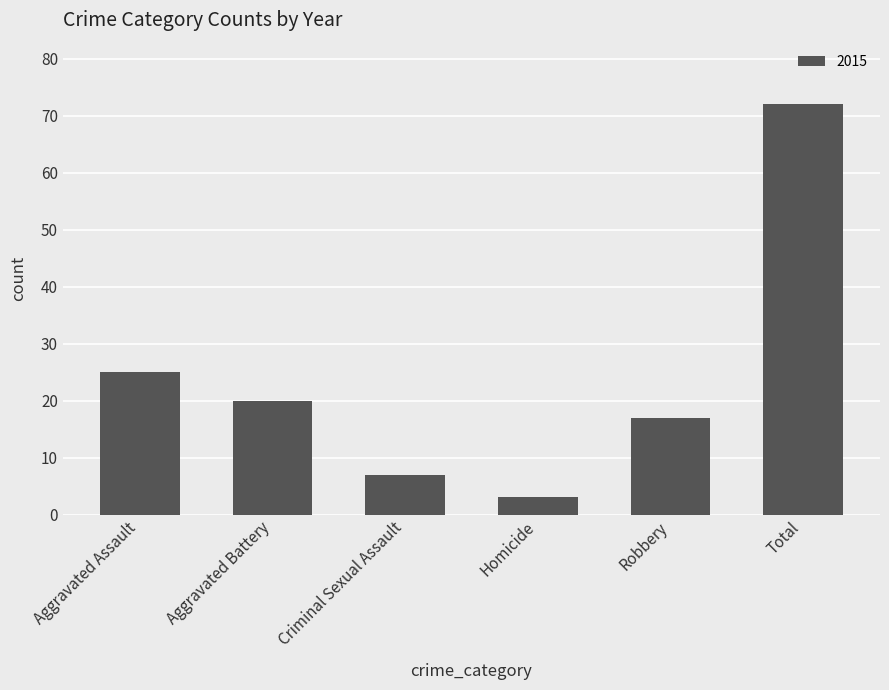

Where is the data nearest to the value 37?

Aggravated Assault